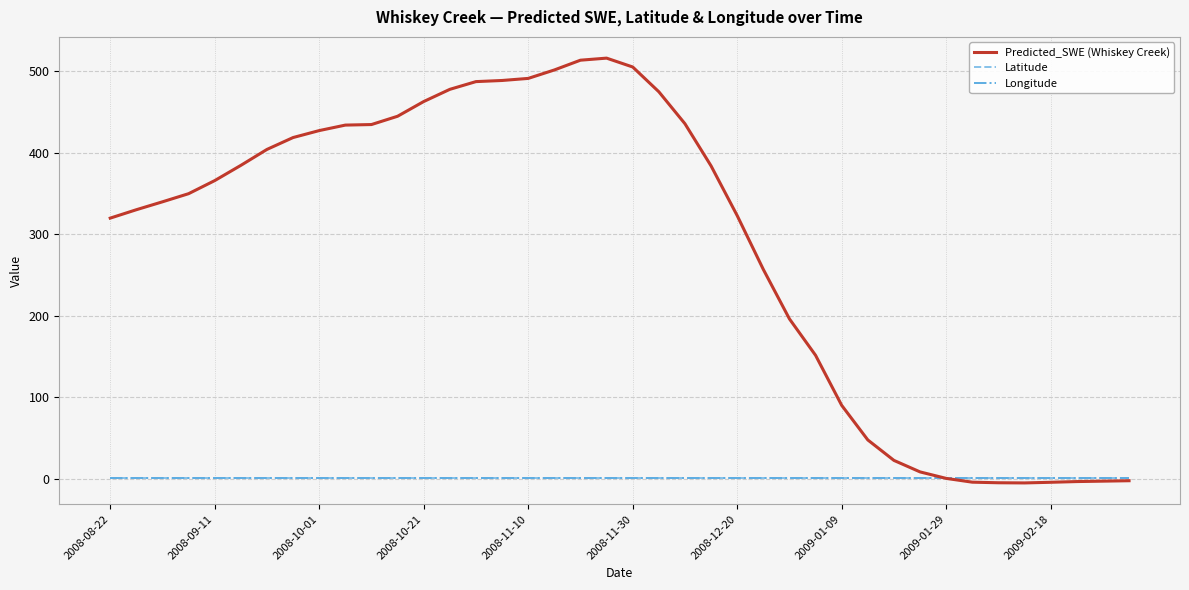

What is the smallest value displayed?

-5.1